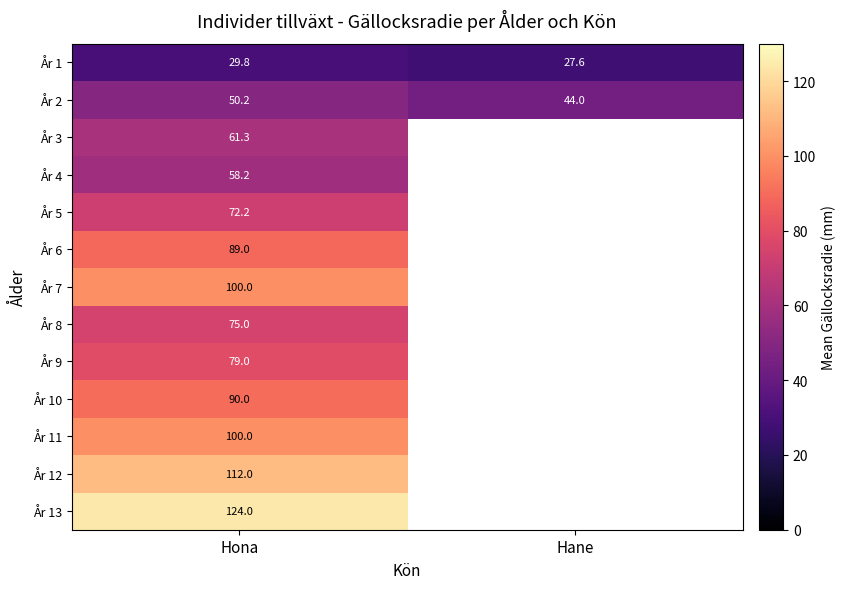

Is the value of År 13 at Hona greater than the value of År 6 at Hona?

Yes